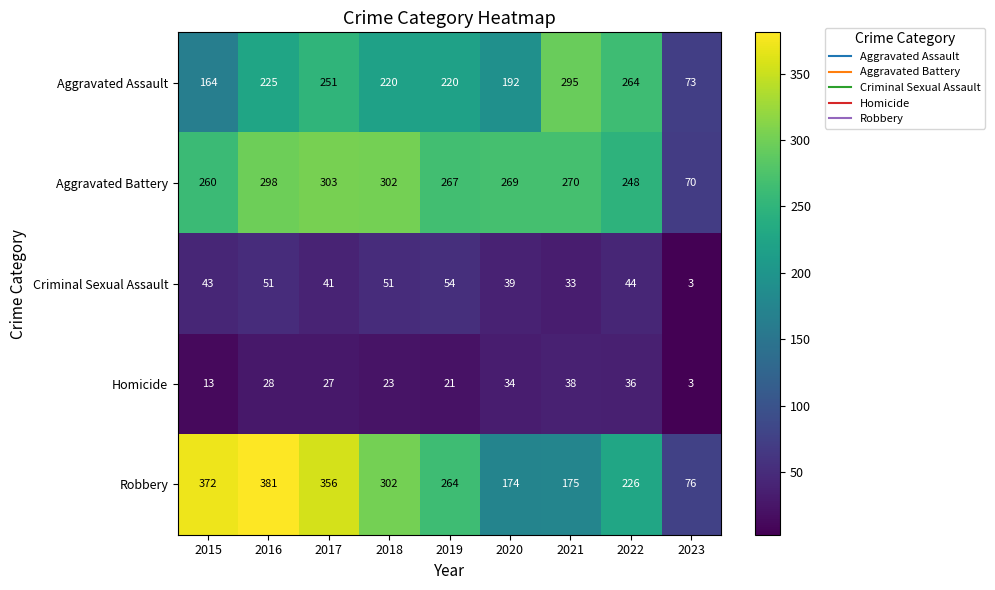

At which category is the sum across all series the highest?

2016